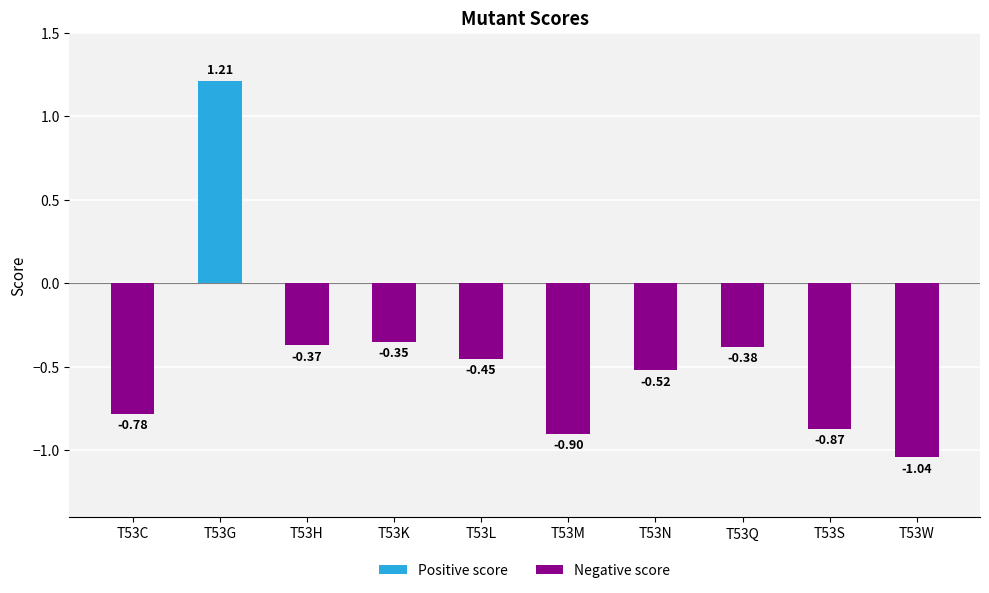

What is the sum of the values at T53L and T53G?

0.8